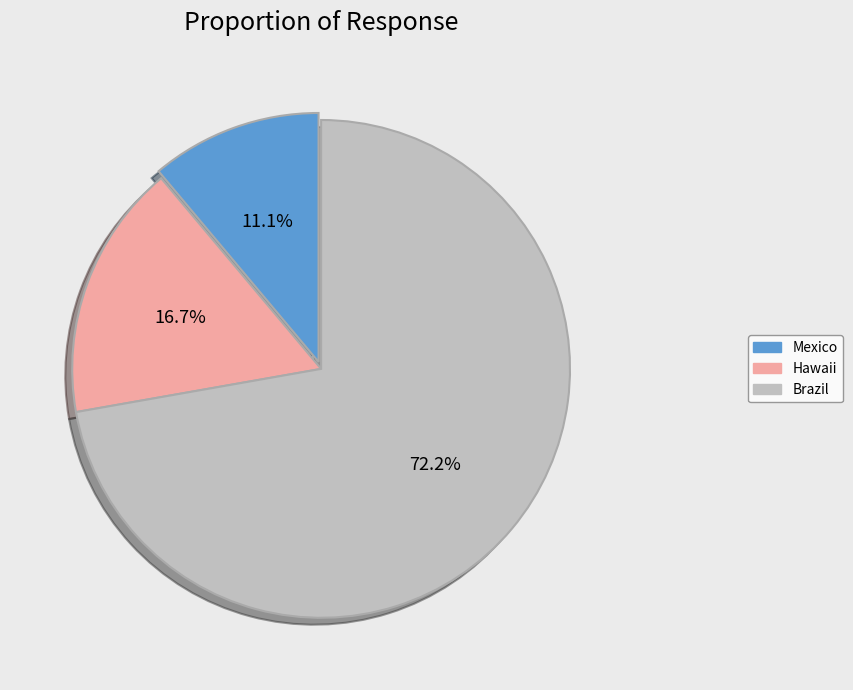

What is the majority slice?

Brazil